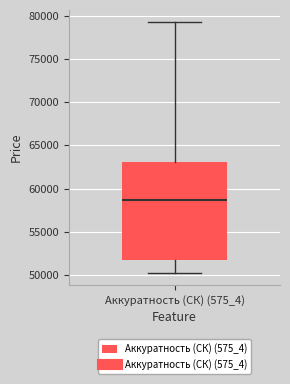

Read this box plot against the y-axis: the position of the median line, the range covered by the box, and the ends of both whiskers. The values are not printed on the chart, so give them approximately, as read against the axis.

median 58500, box 52000 to 63000, whiskers 50500 to 79000